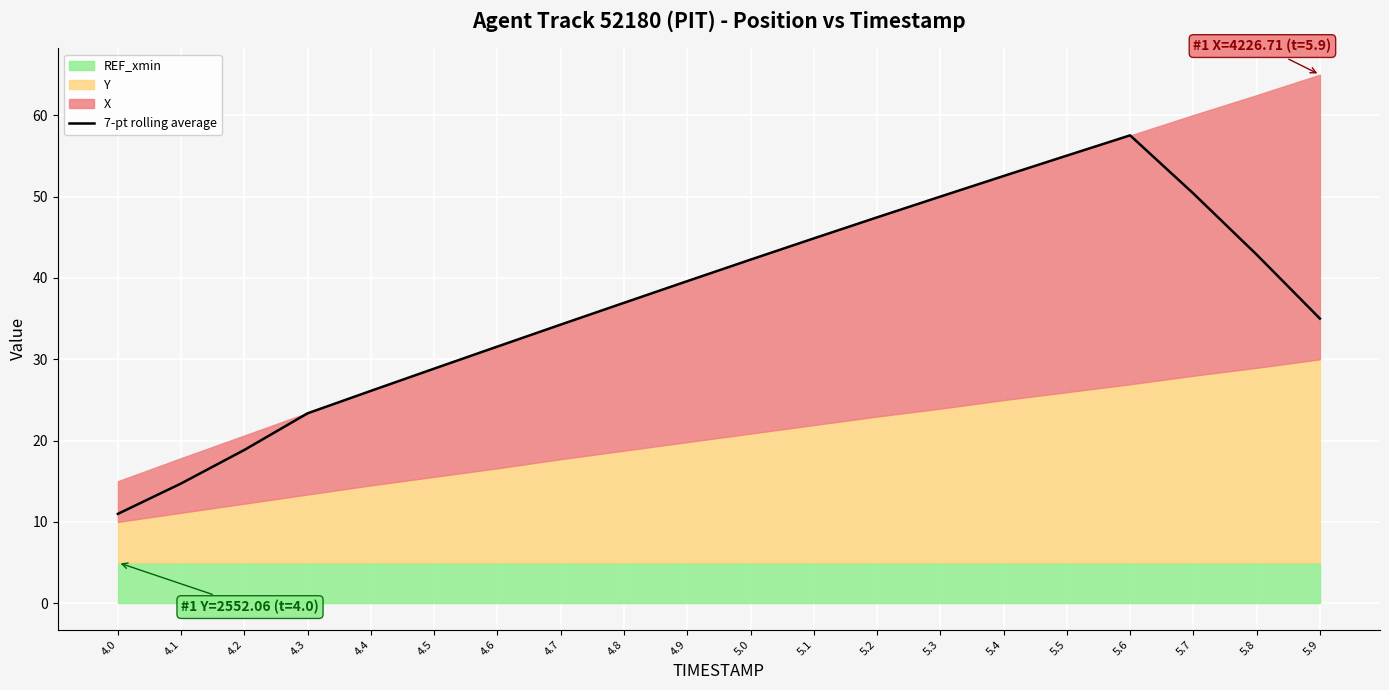

True or false: 7-pt rolling average has a value of 11.0 at 4.0.

True